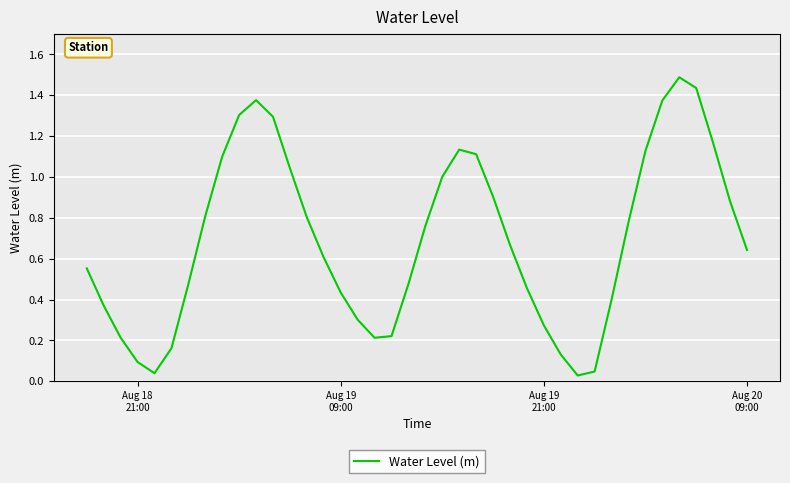

True or false: the data has more than 1 interior local peaks.

True